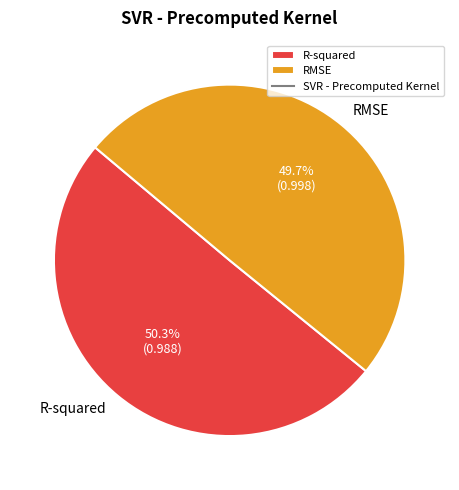

What is the largest slice in the pie chart?

R-squared